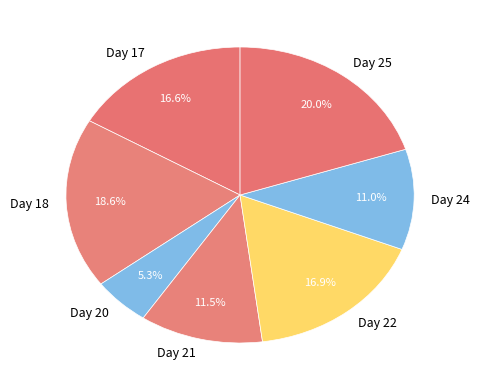

Combined, do Day 25 and Day 22 account for over 50%?

No